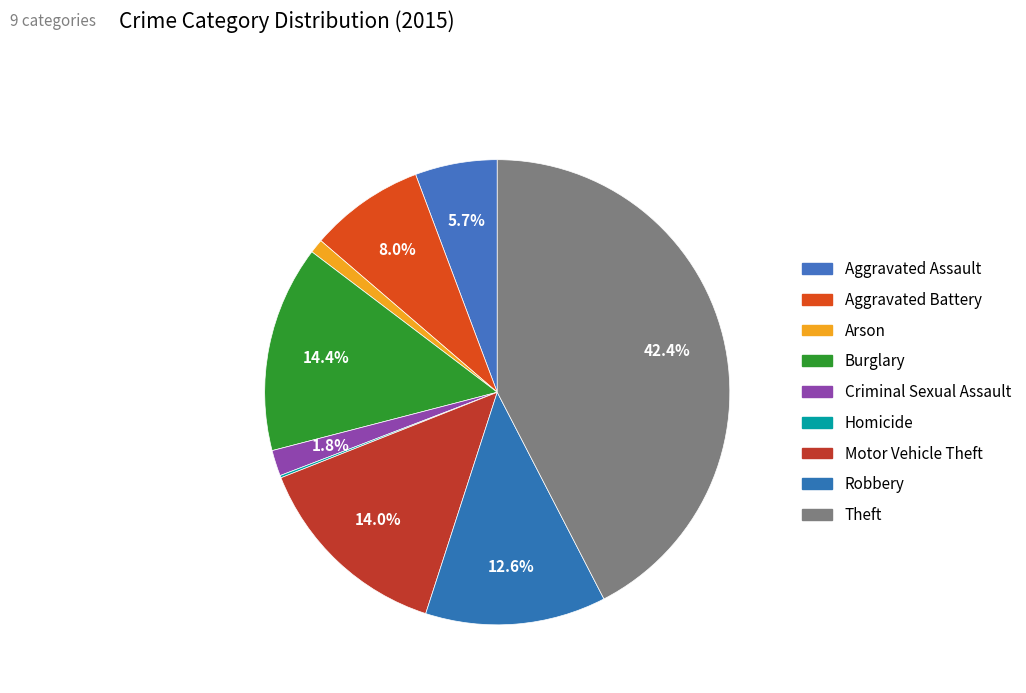

Is Motor Vehicle Theft the majority of the pie?

No